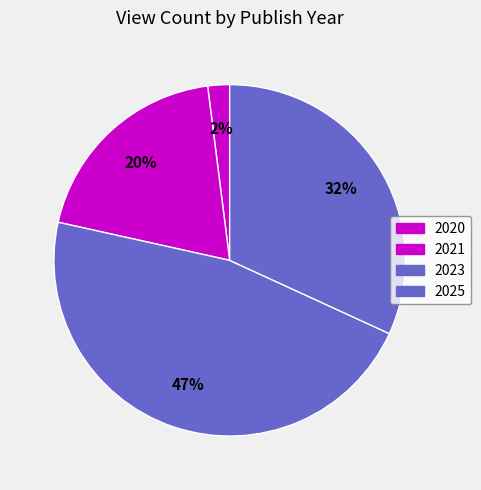

What is the ratio of the value at 2020 to the value at 2025?

0.1